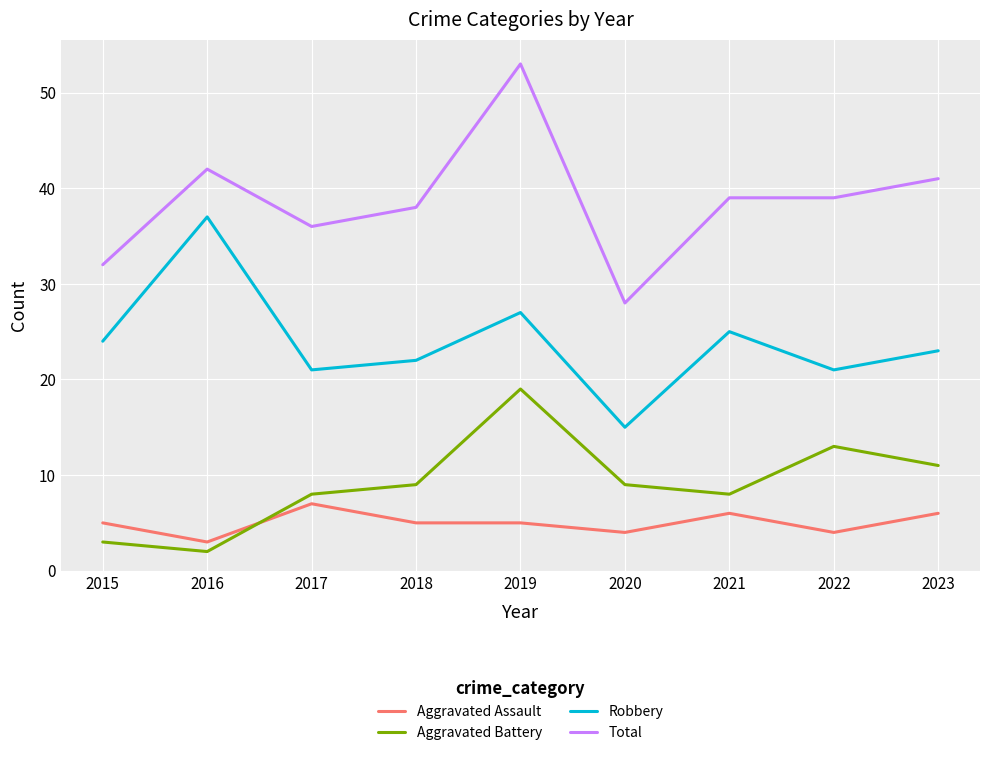

What is the spread (max minus min) of values at 2019?

48